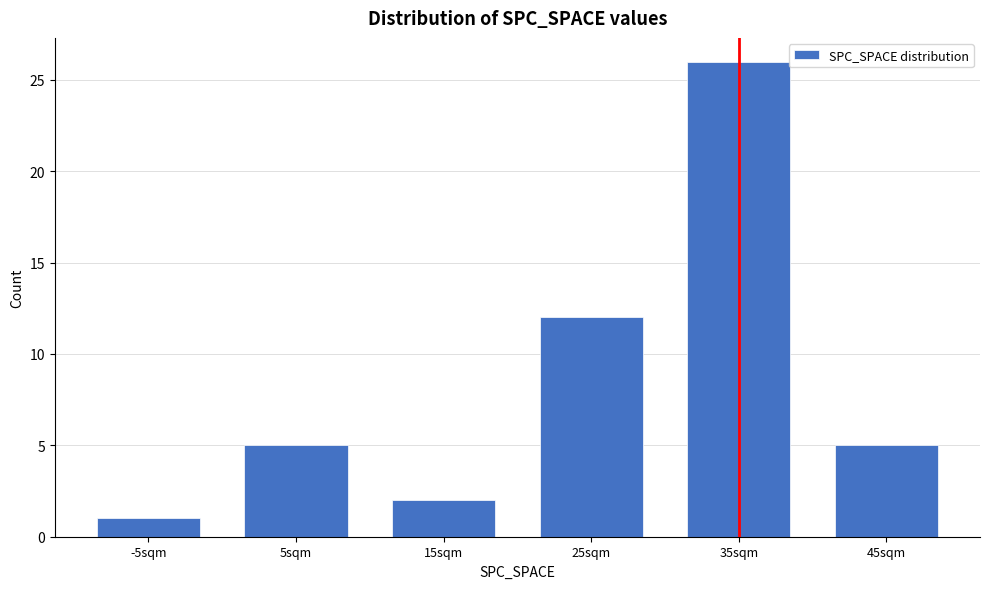

Reading left to right, what are all the values shown in this chart?

1	5	2	12	26	5